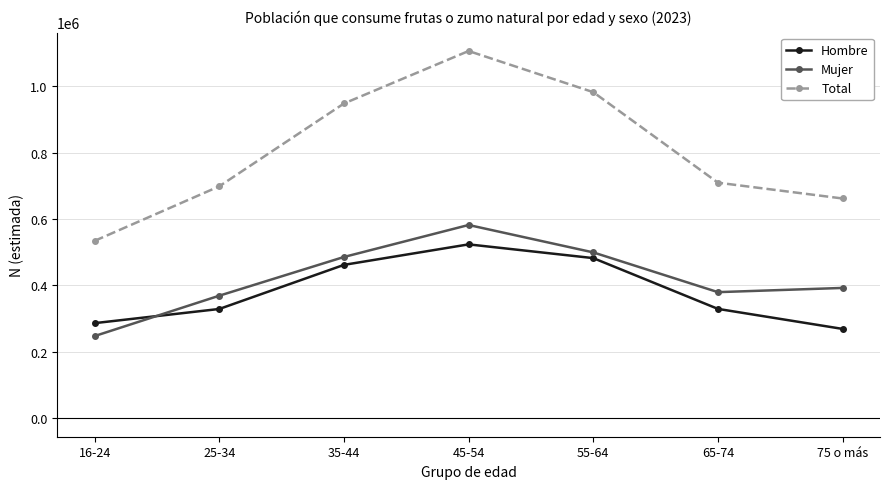

At which category is the sum across all series the highest?

45-54